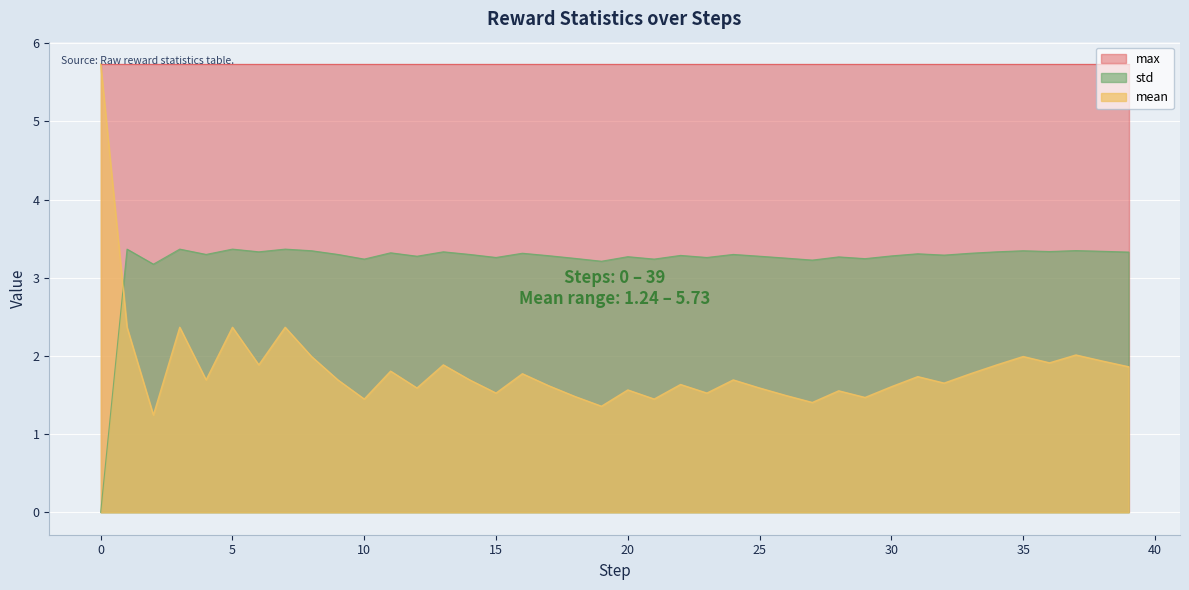

How many categories are shown in the chart?

40